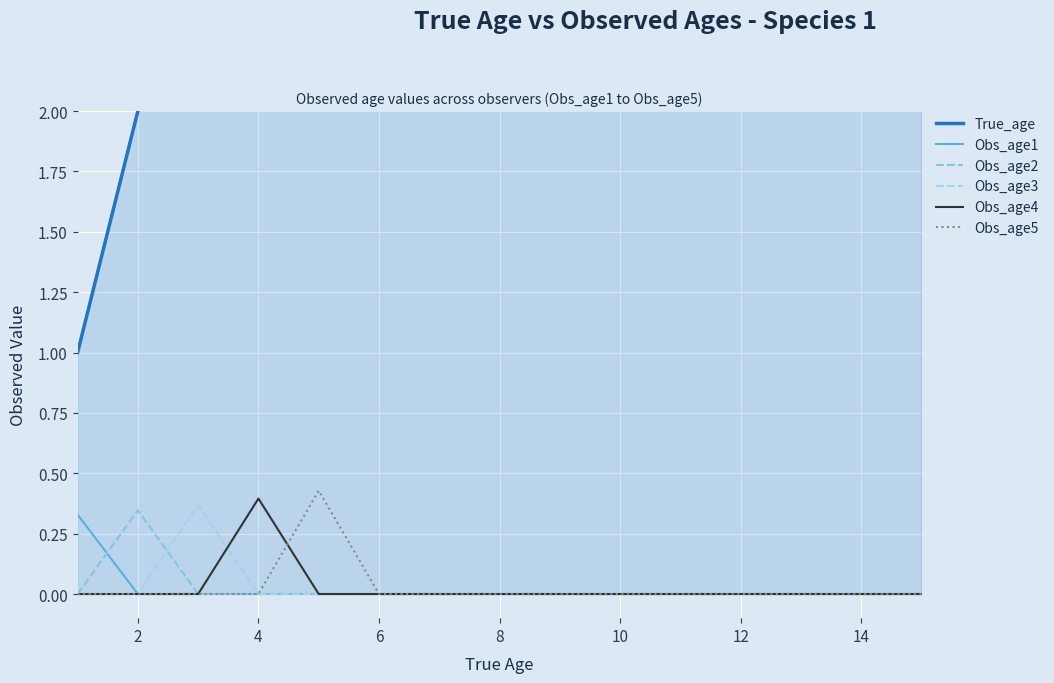

At which category is the sum across all series the highest?

14